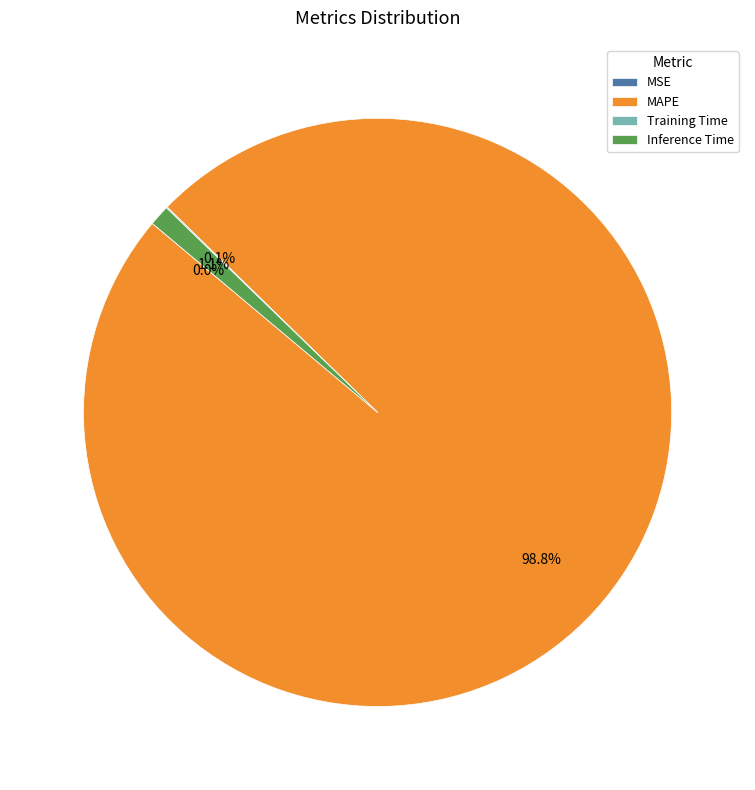

What percentage is NOT represented by MAPE?

1.2%